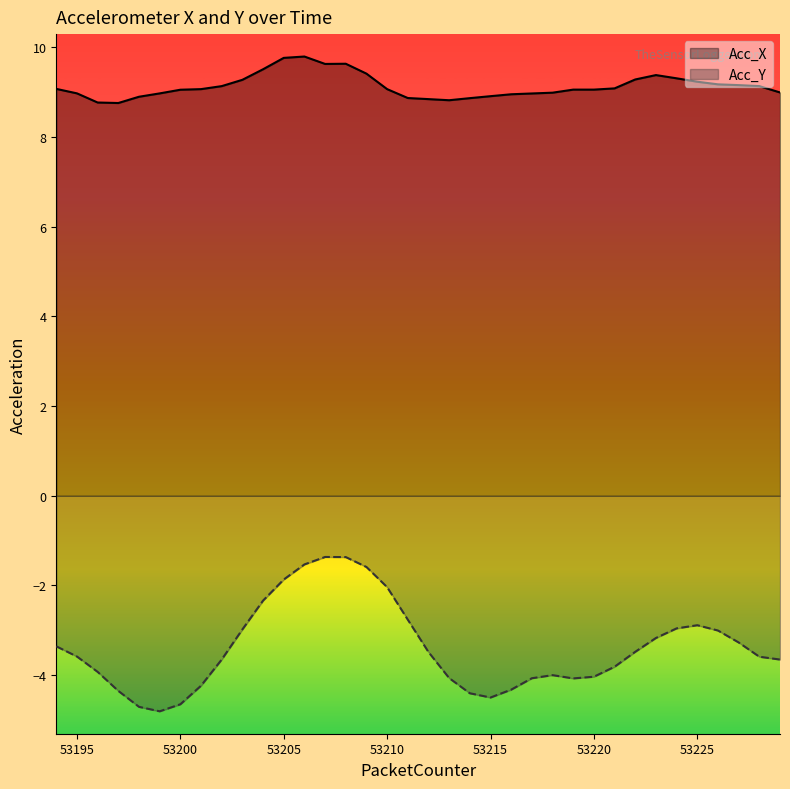

What are all the series names shown in the legend?

Acc_X, Acc_Y